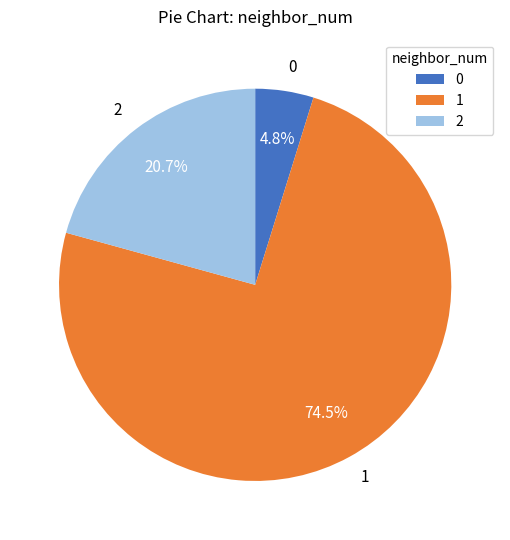

What is the largest slice in the pie chart?

1